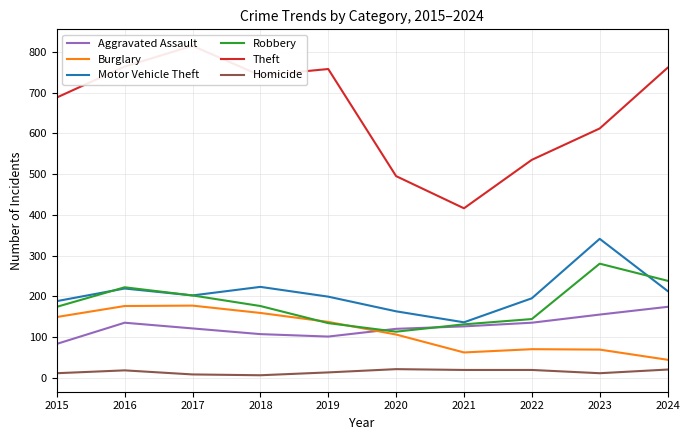

What are all the series names shown in the legend?

Aggravated Assault, Burglary, Motor Vehicle Theft, Robbery, Theft, Homicide